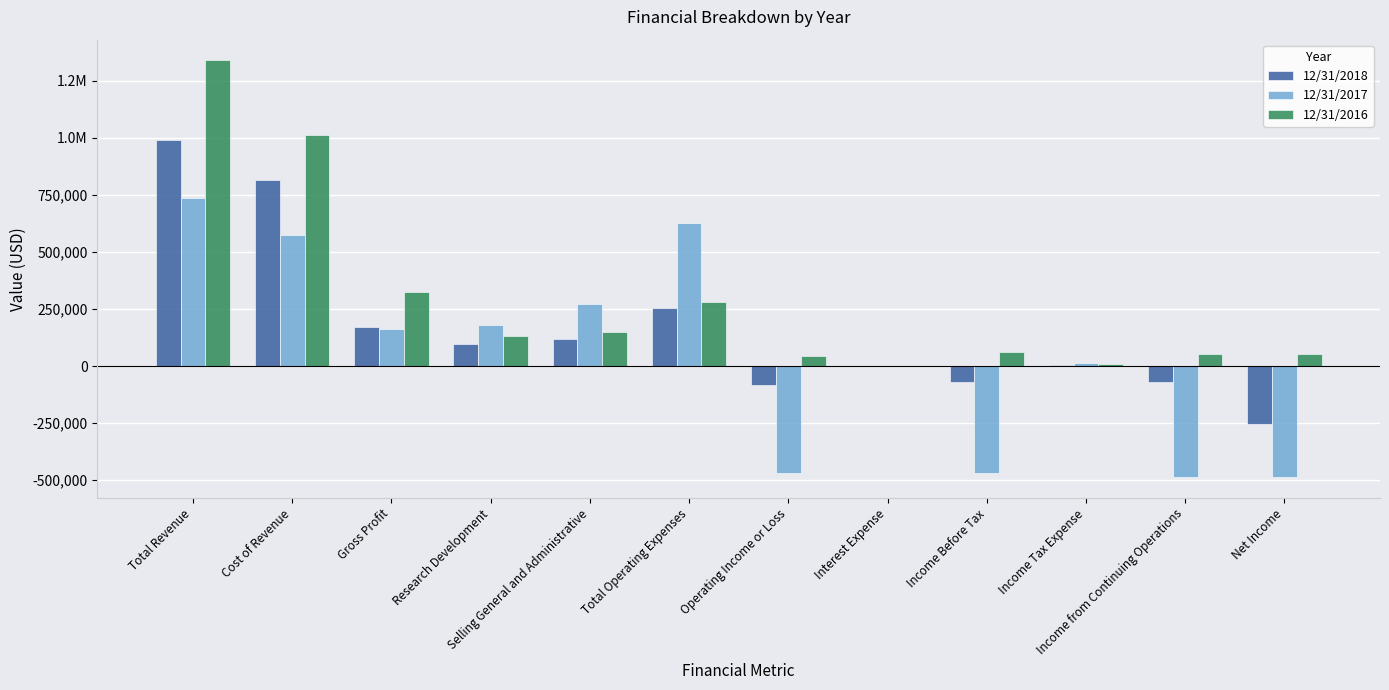

Is the value of 12/31/2017 at Cost of Revenue greater than the value of 12/31/2016 at Income Tax Expense?

Yes